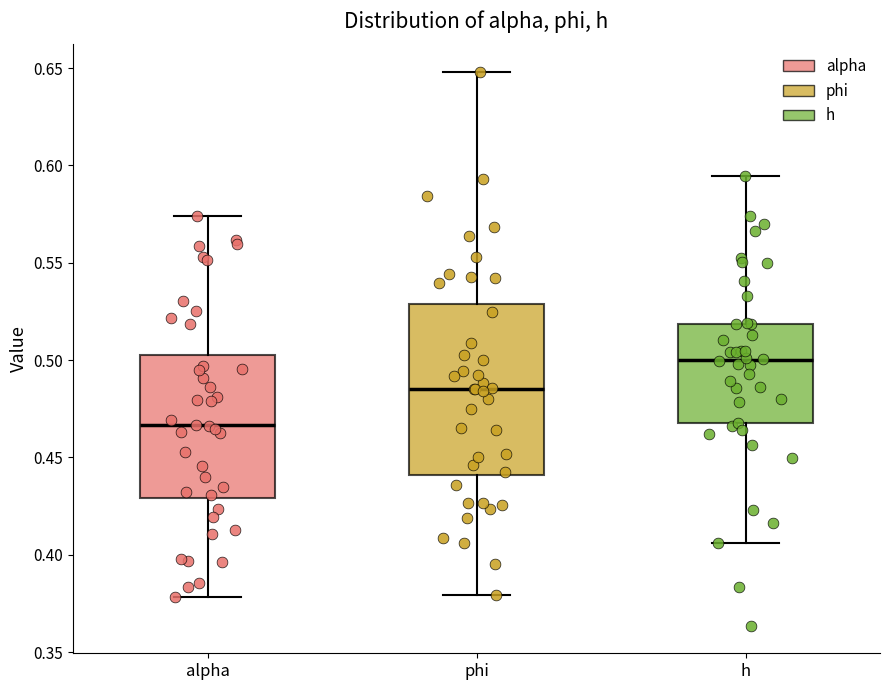

Comparing the boxes themselves (not the whiskers), which one is the tallest?

phi